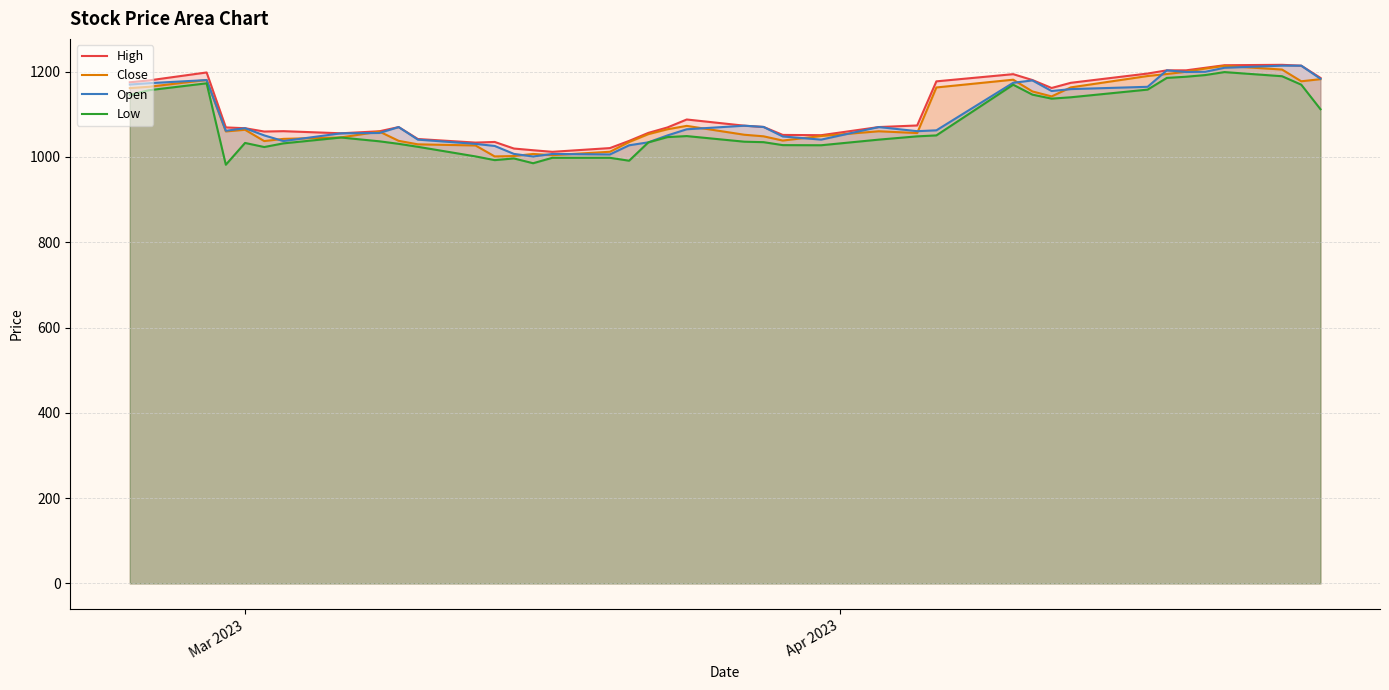

What is the smallest value displayed?

981.8